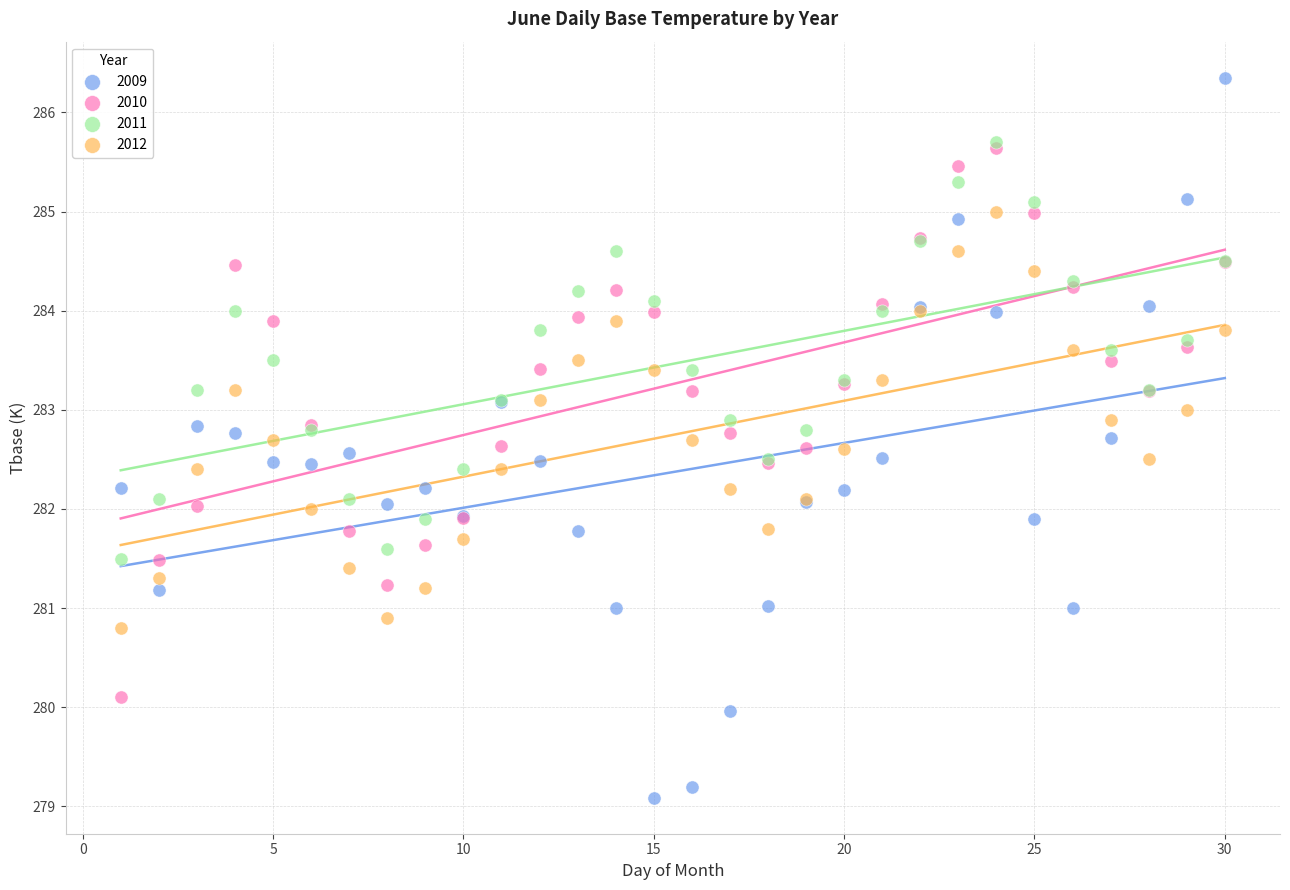

Which series reaches the minimum Y coordinate?

2009